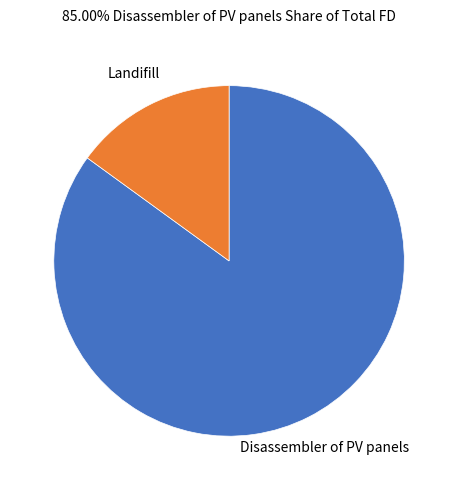

Which category has the biggest portion of the pie?

Disassembler of PV panels